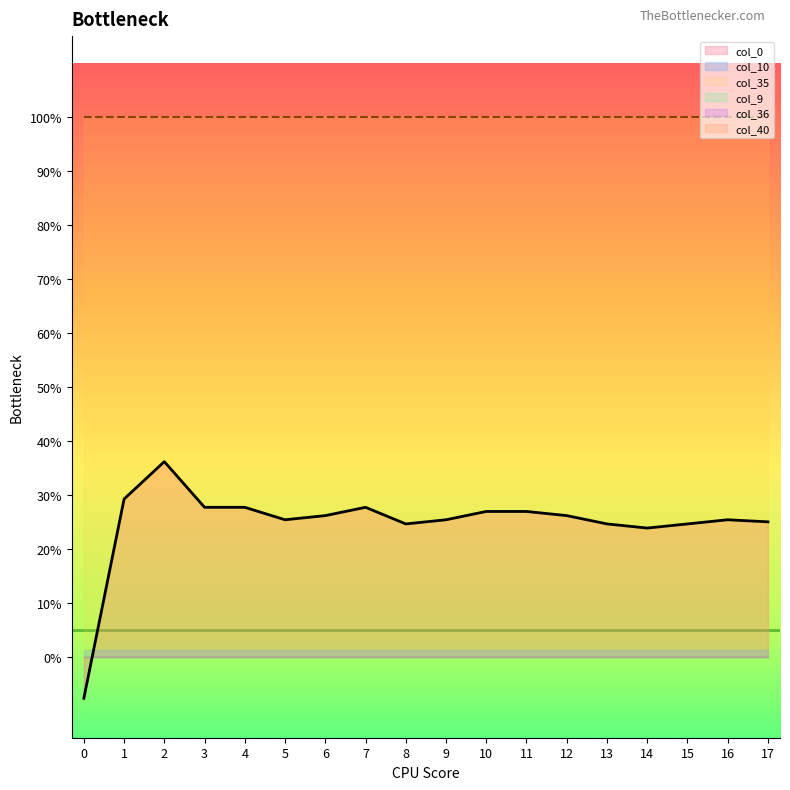

True or false: col_35 has more than 0 interior local peaks.

False